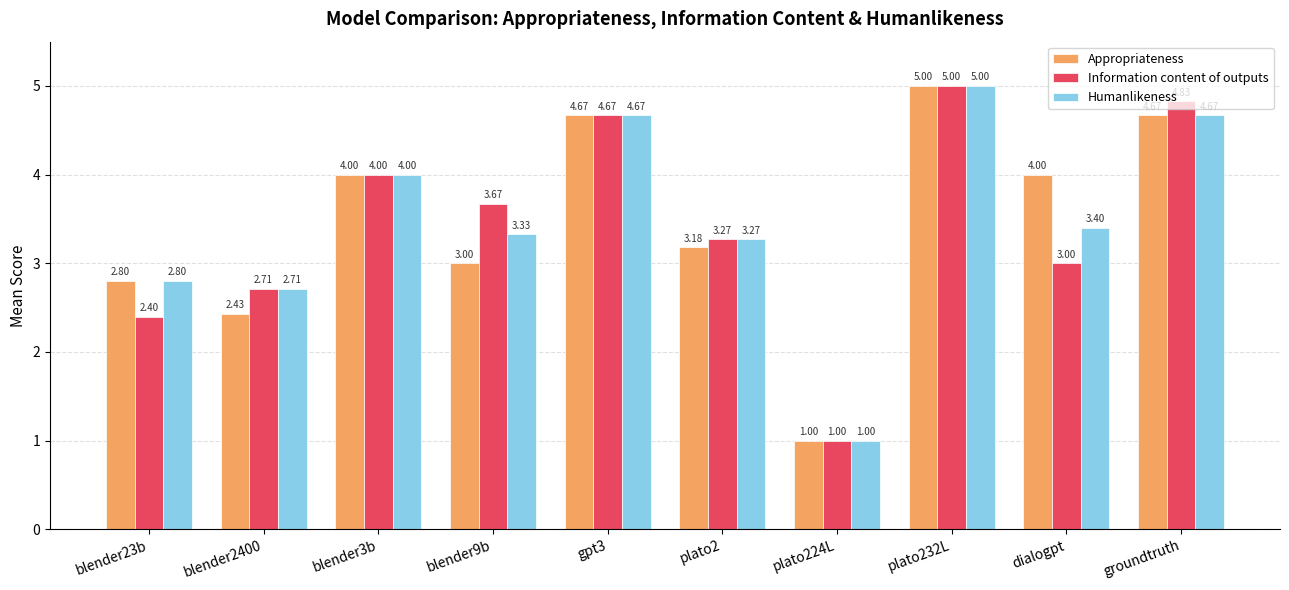

What is the lowest value of the Humanlikeness series?

1.0